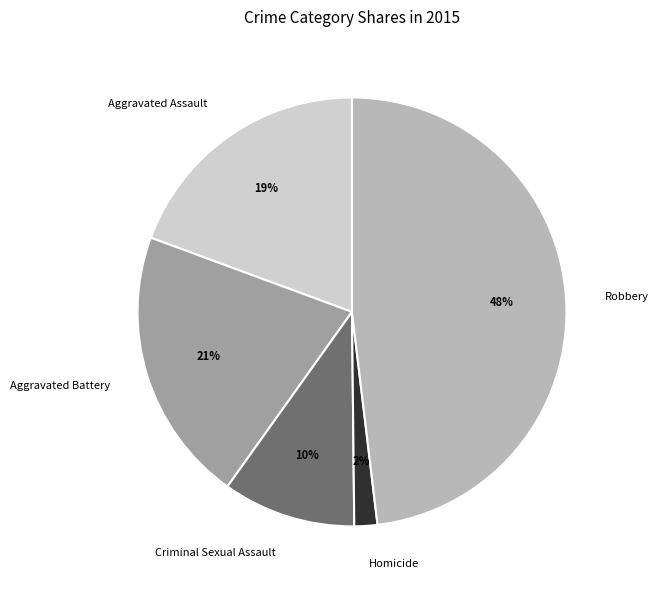

Is the sum of Criminal Sexual Assault and Homicide greater than half?

No